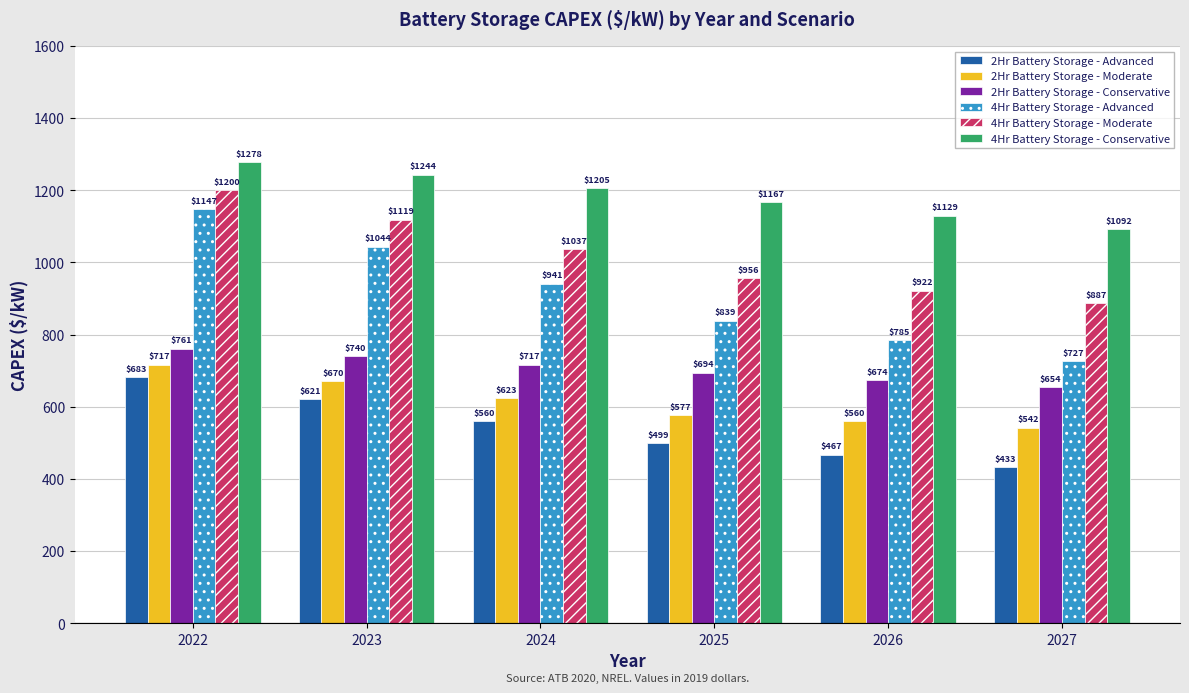

List the series in order of their peak value, lowest first.

2Hr Battery Storage - Advanced, 2Hr Battery Storage - Moderate, 2Hr Battery Storage - Conservative, 4Hr Battery Storage - Advanced, 4Hr Battery Storage - Moderate, 4Hr Battery Storage - Conservative